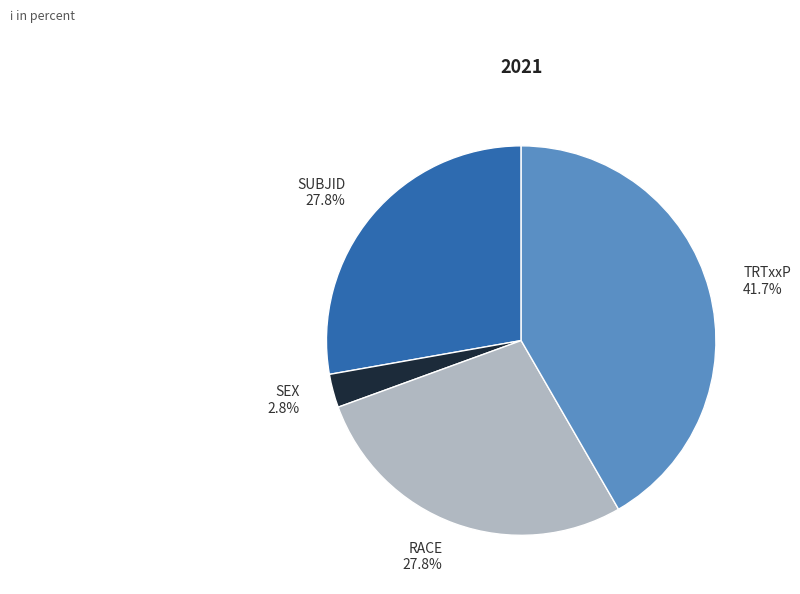

To the nearest percent, what is the combined percentage of RACE and SEX?

31%